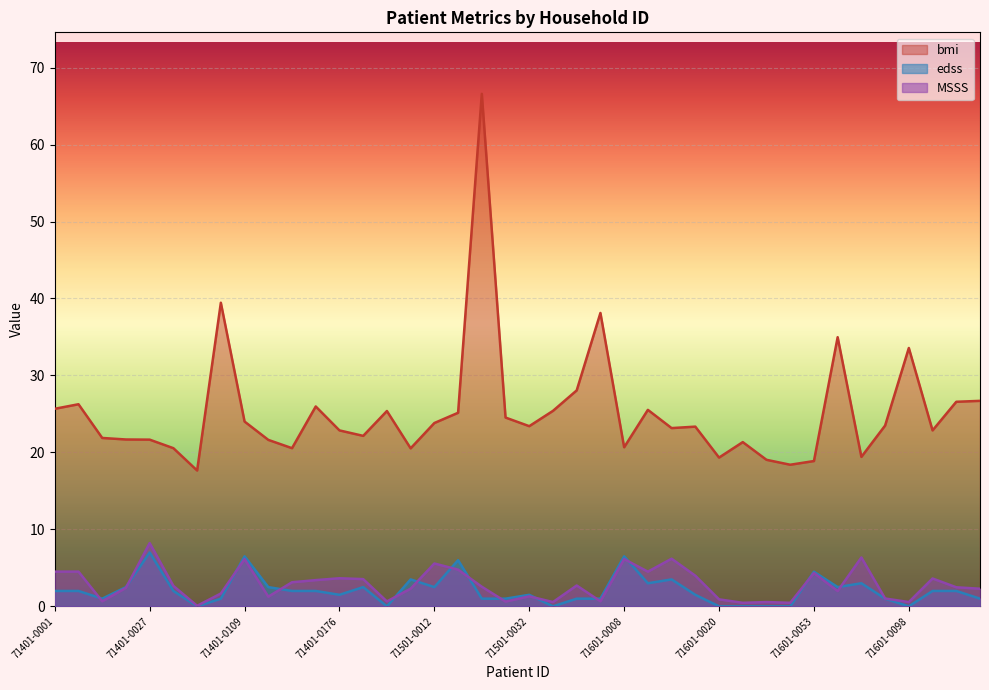

True or false: edss and bmi intersect in this chart.

False